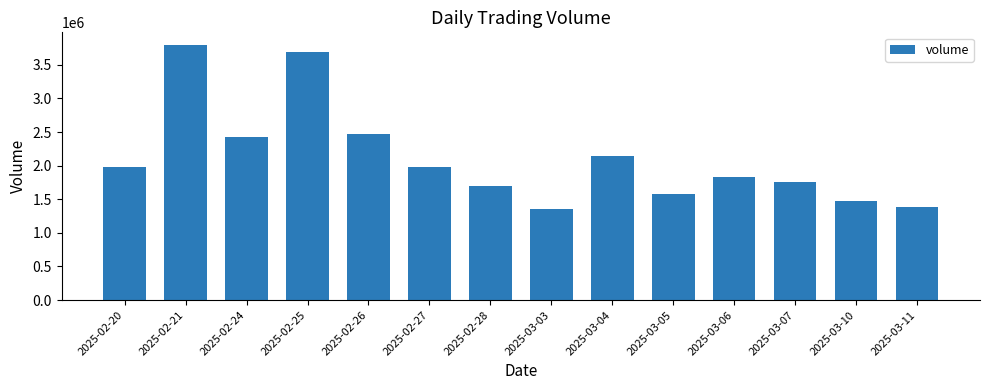

What is the change in value from 2025-03-04 to 2025-03-11?

-758600